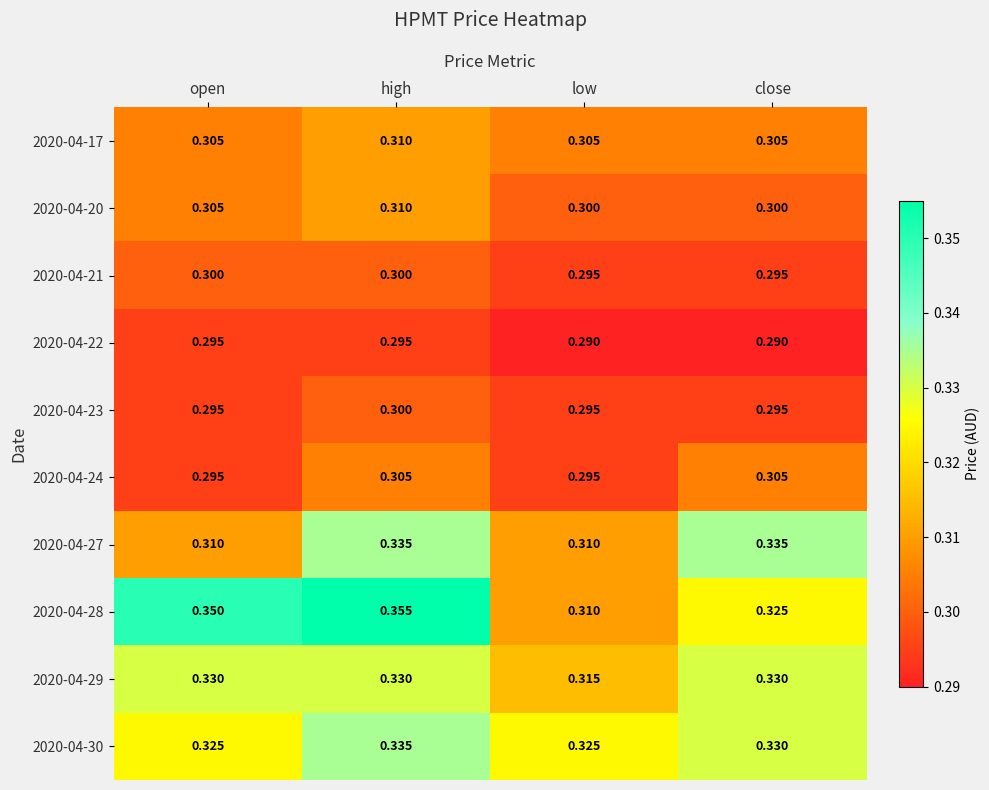

At which category is the sum across all series the highest?

high